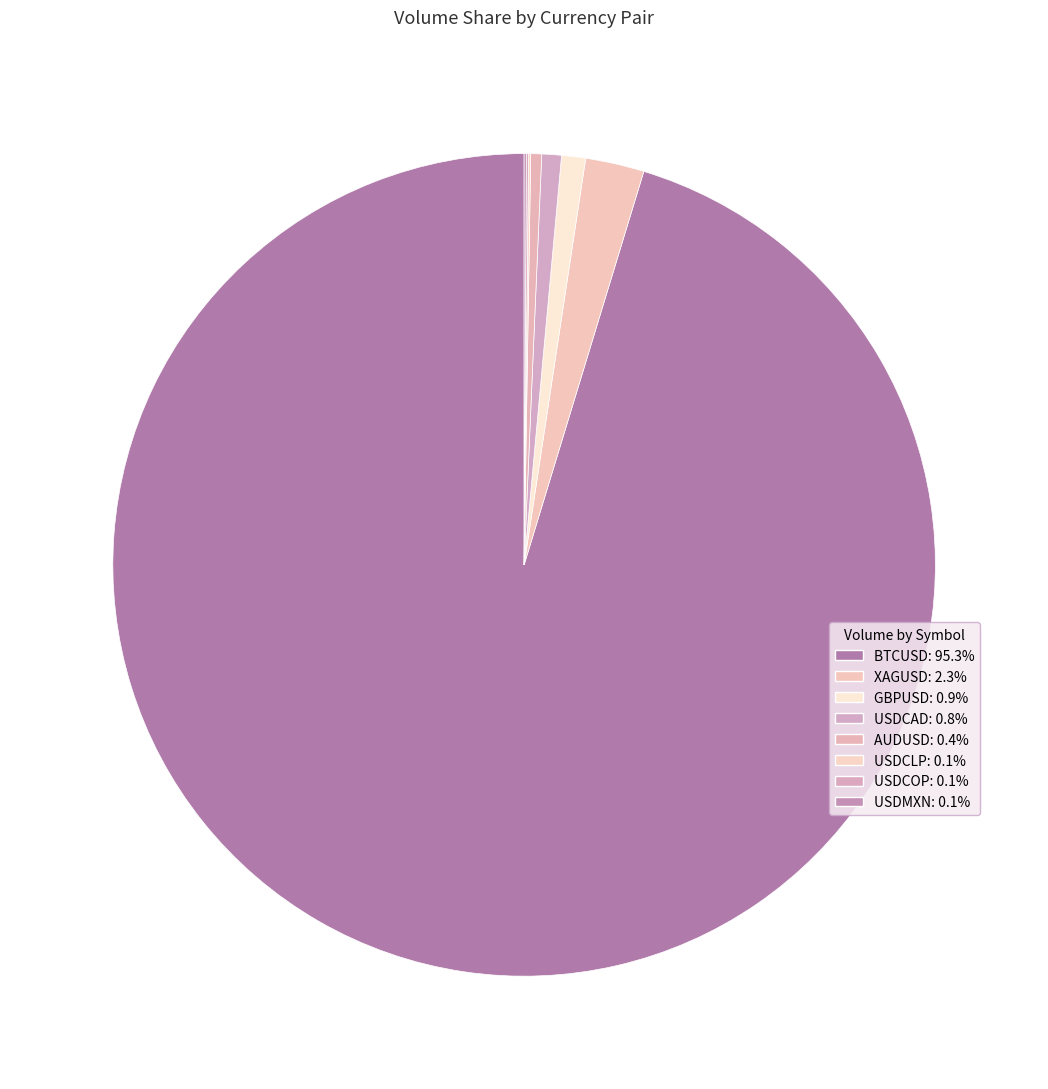

To the nearest percent, what is the average slice percentage?

12%